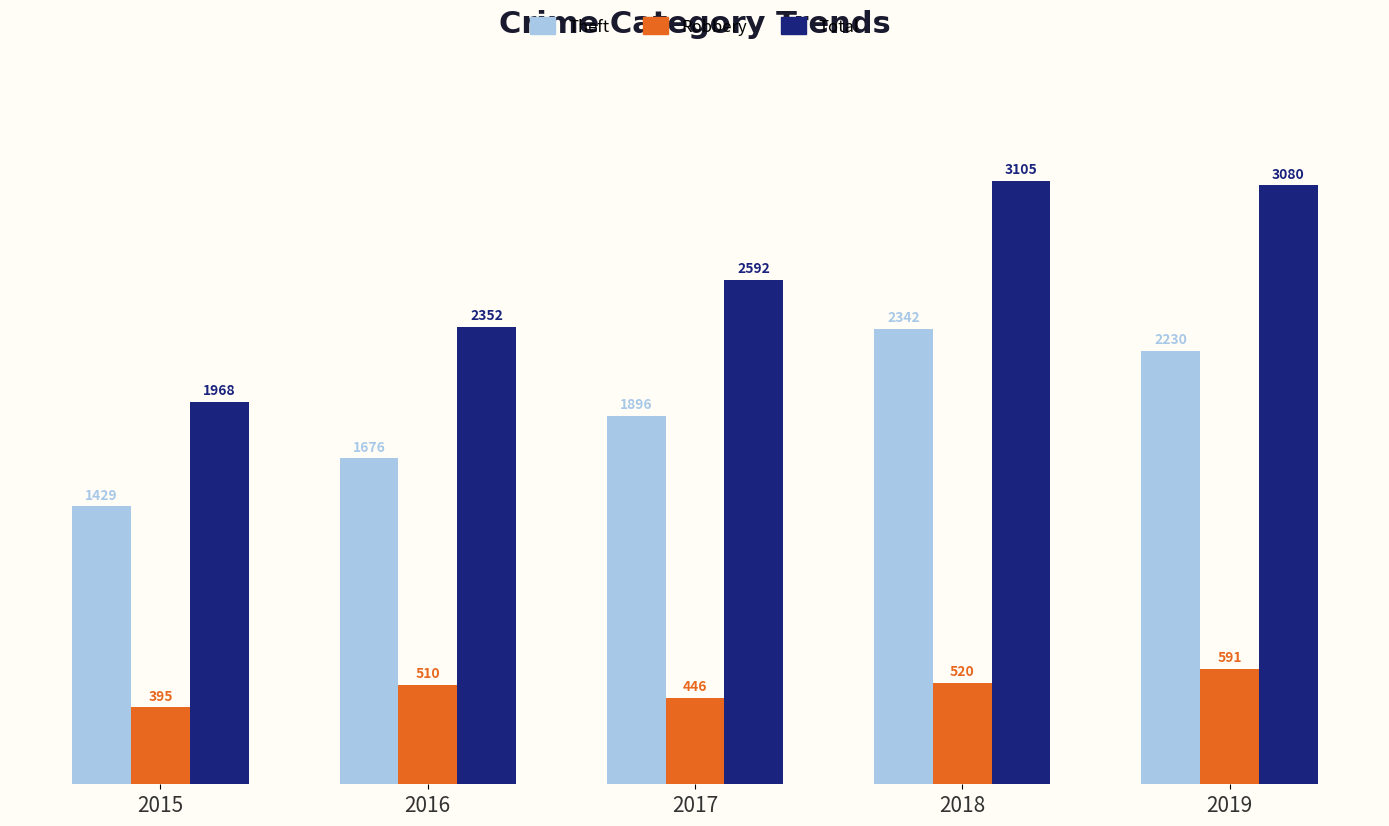

How many bars are there in each group?

3